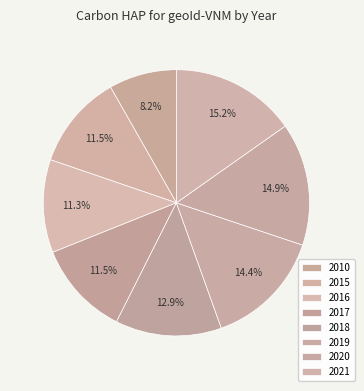

How many segments does this pie chart have?

8